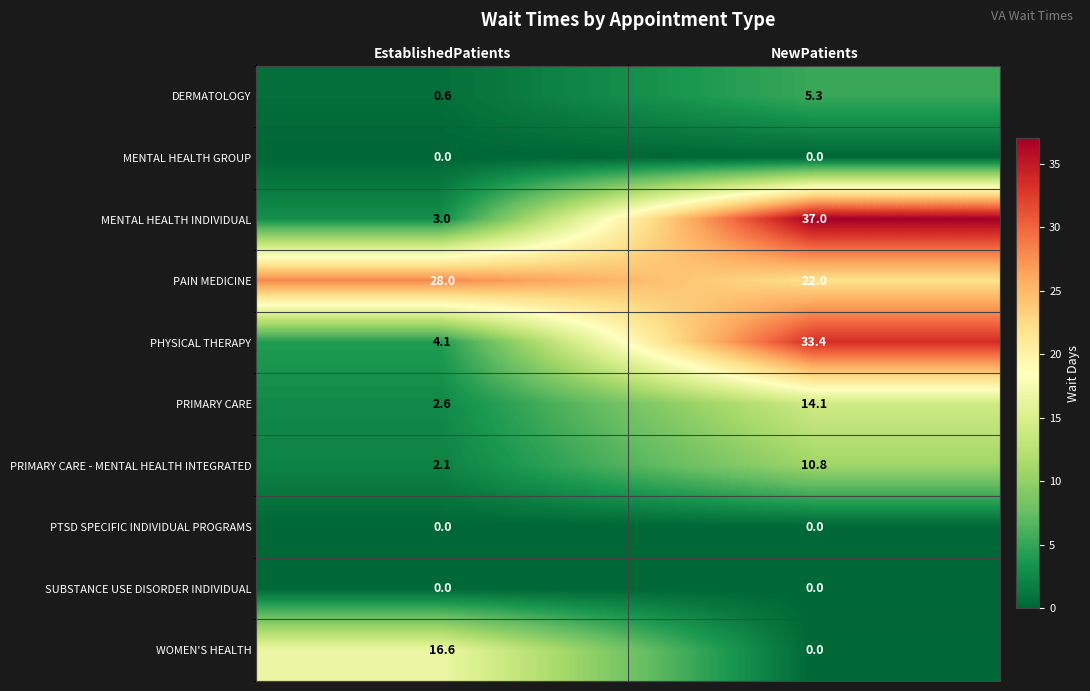

Is it true that DERMATOLOGY equals 0.2 at EstablishedPatients?

False